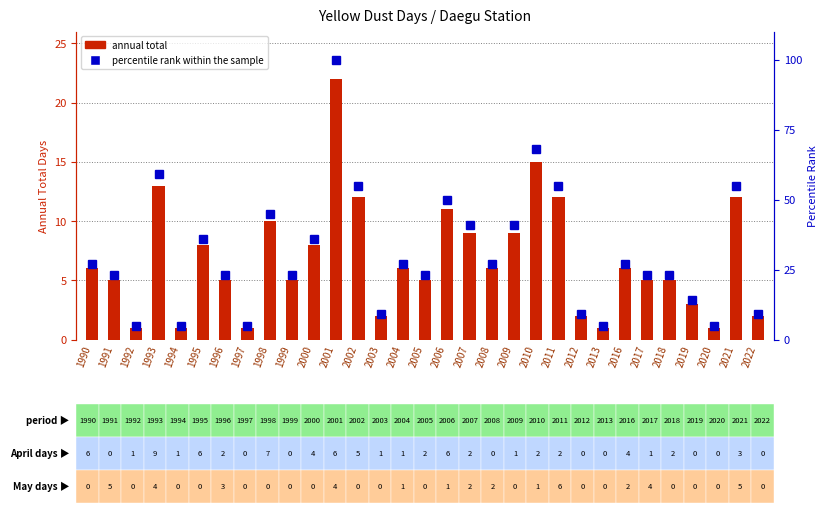

Which has a higher value, 2008 or 2000?

2000